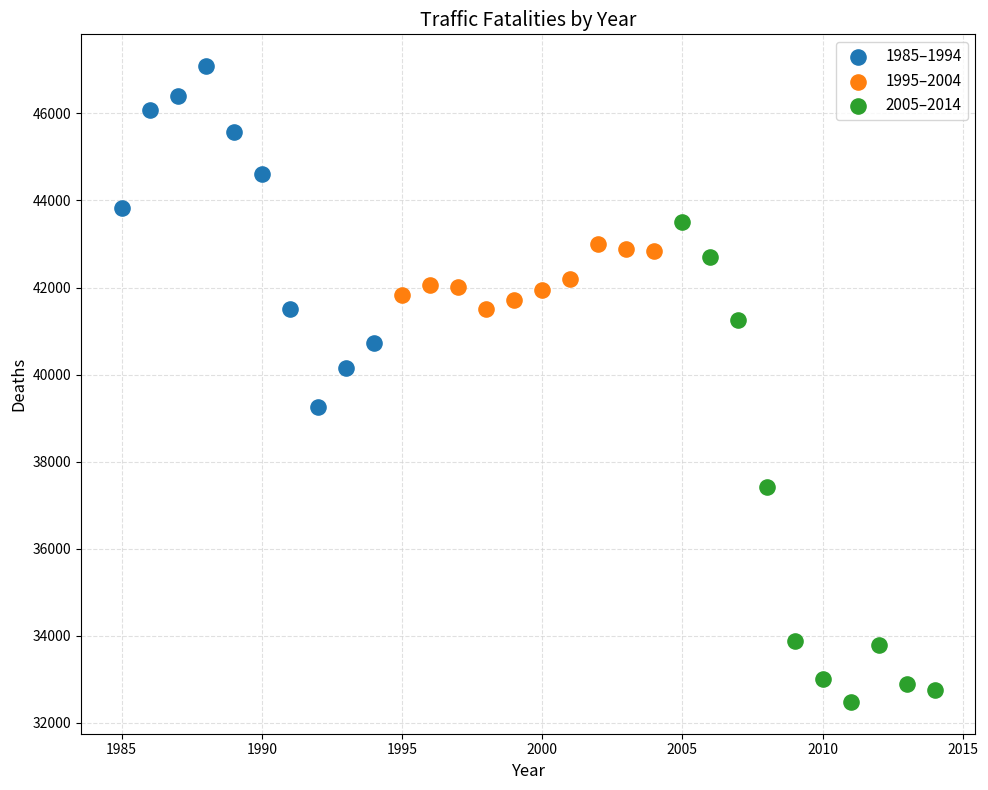

Which series reaches the maximum Y coordinate?

1985–1994